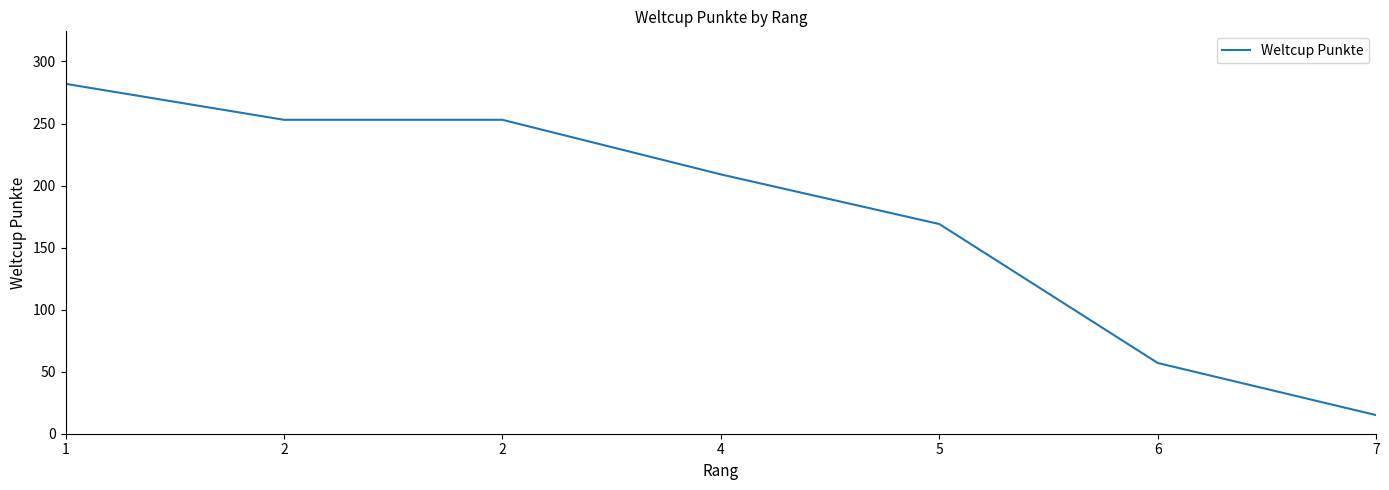

How many lines are shown in the chart?

1